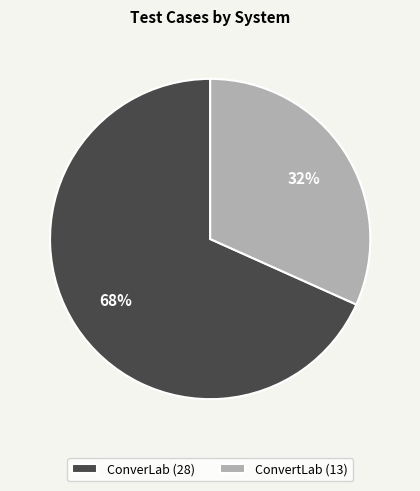

What percentage is the ConverLab slice, to the nearest percent?

68%